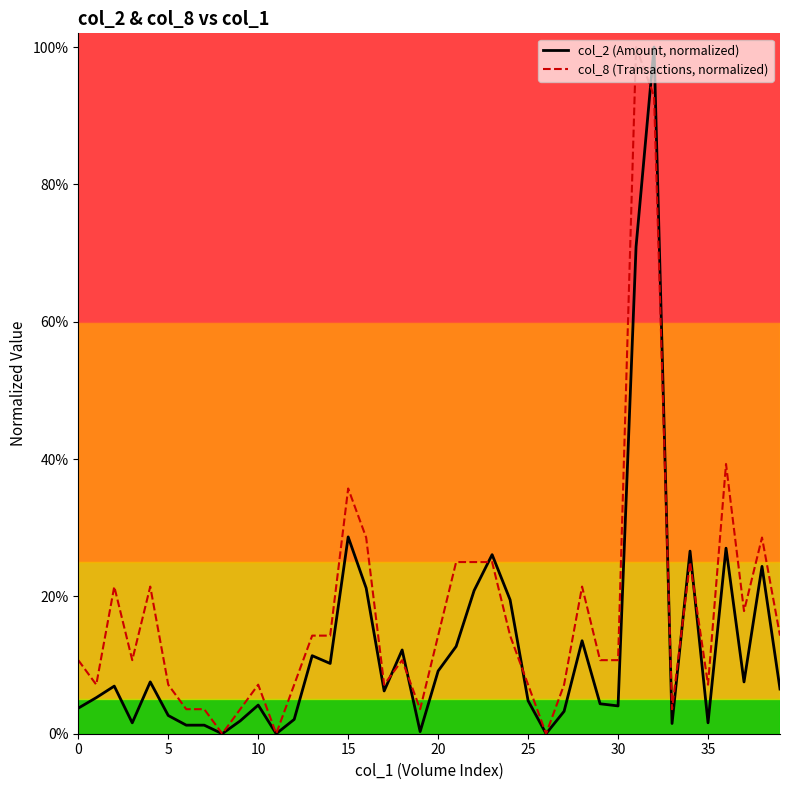

What are all the series names shown in the legend?

col_2 (Amount, normalized), col_8 (Transactions, normalized)